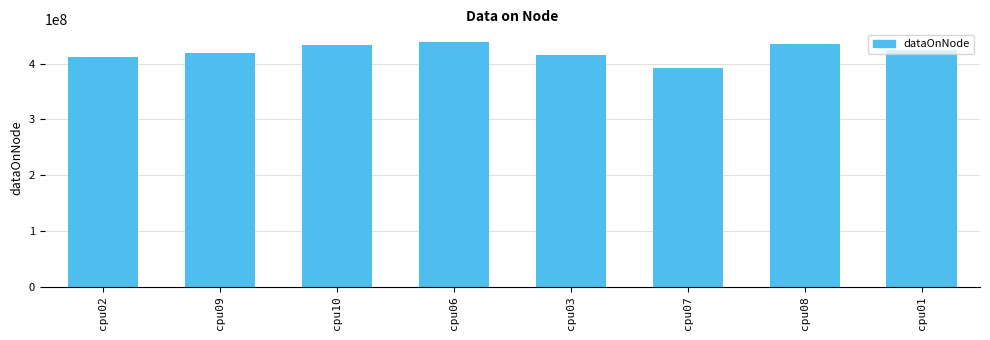

What is the value of the 4th bar from the left?

439533980